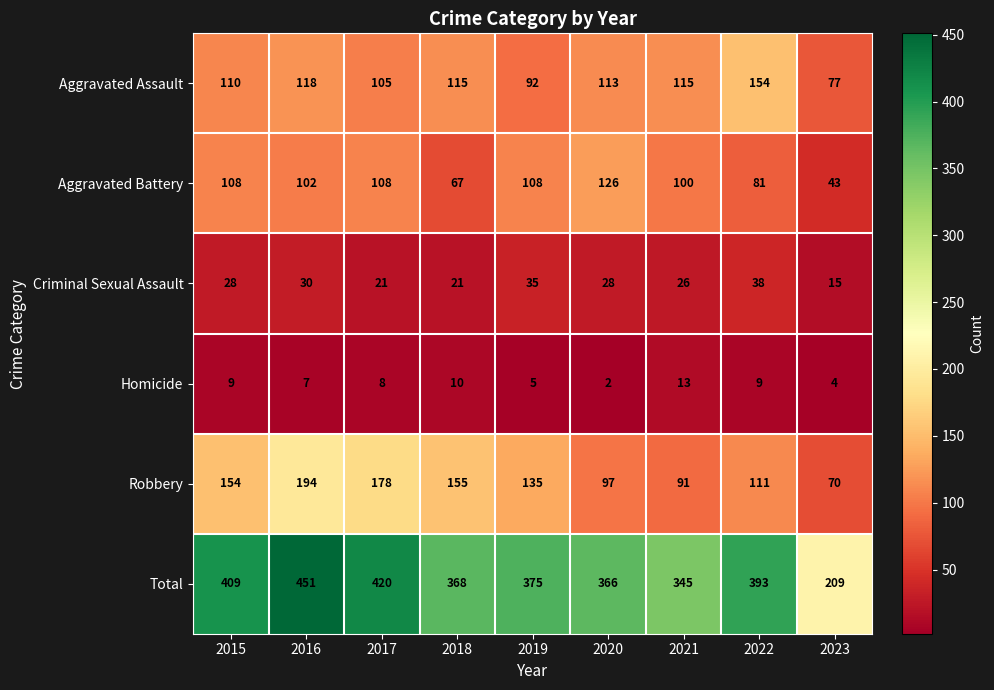

Is it true that Total equals 409 at 2015?

True